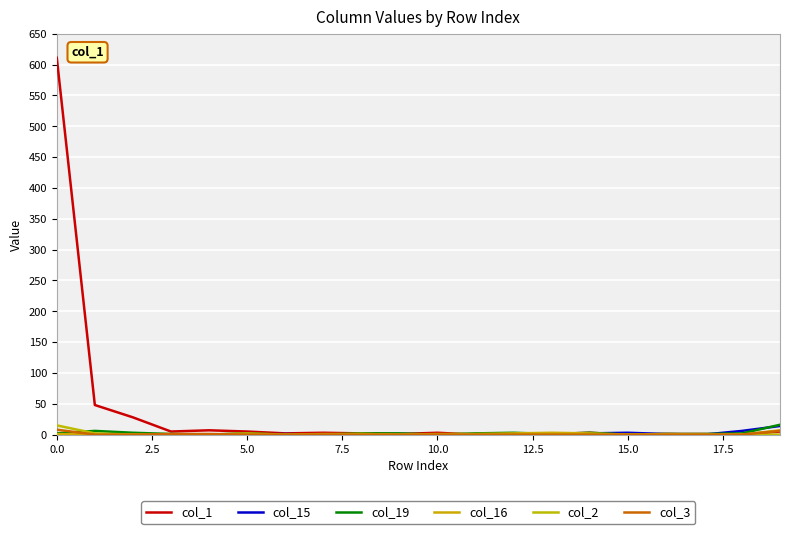

Is this an area chart (filled region under the line)?

No